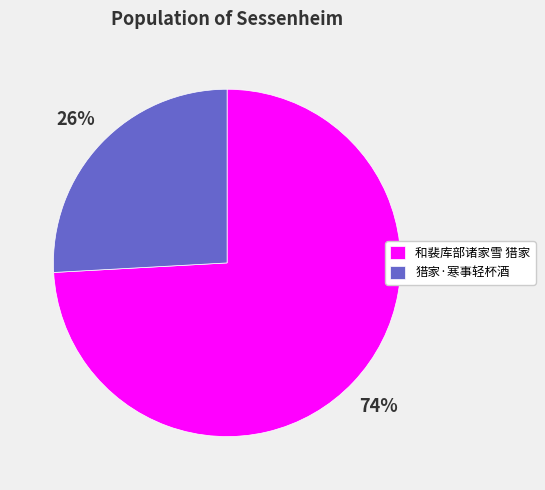

Count the number of slices in the pie.

2